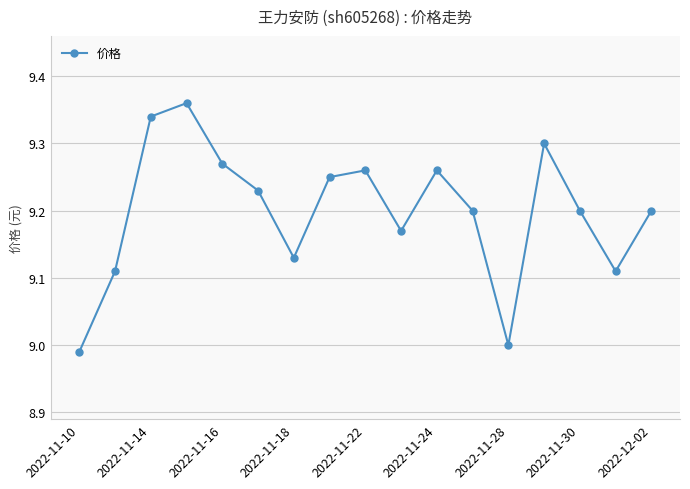

Does the chart have visible grid lines?

Yes